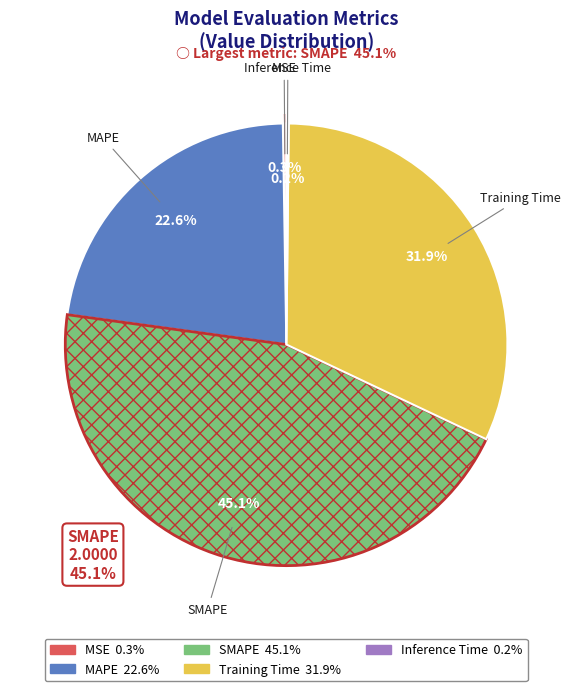

Which category has the biggest portion of the pie?

SMAPE